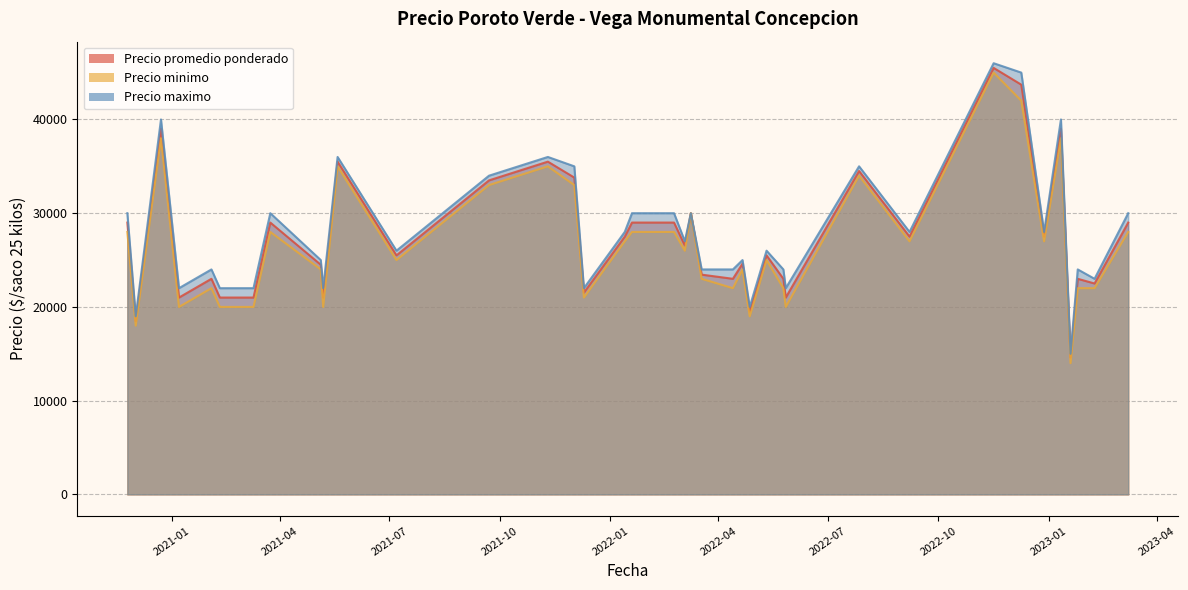

Is it true that Precio maximo equals 20000 at 2022-04-27?

True